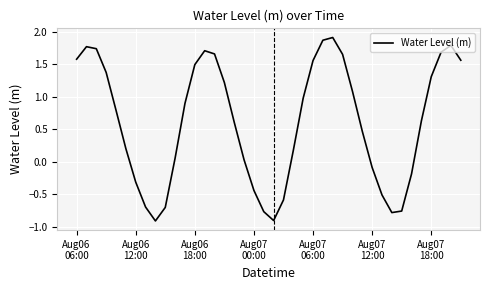

What is the greatest value displayed?

1.9